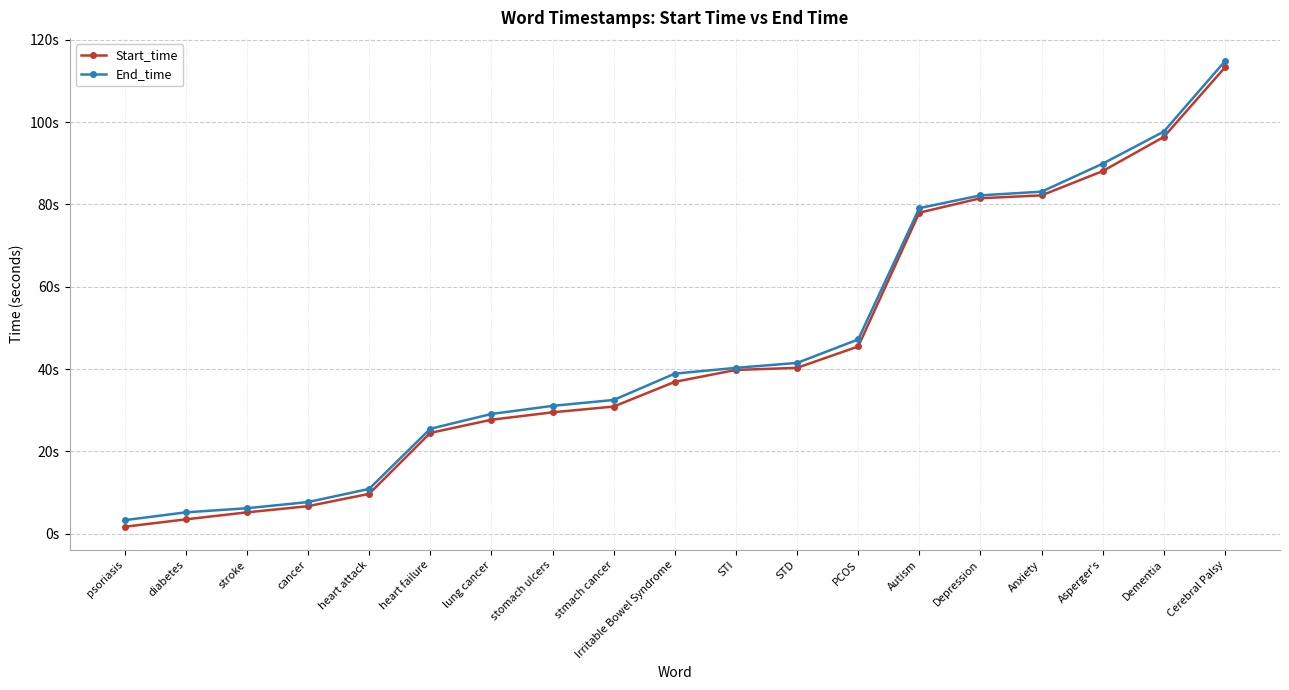

Is the value of End_time at stomach ulcers greater than the value of Start_time at heart attack?

Yes